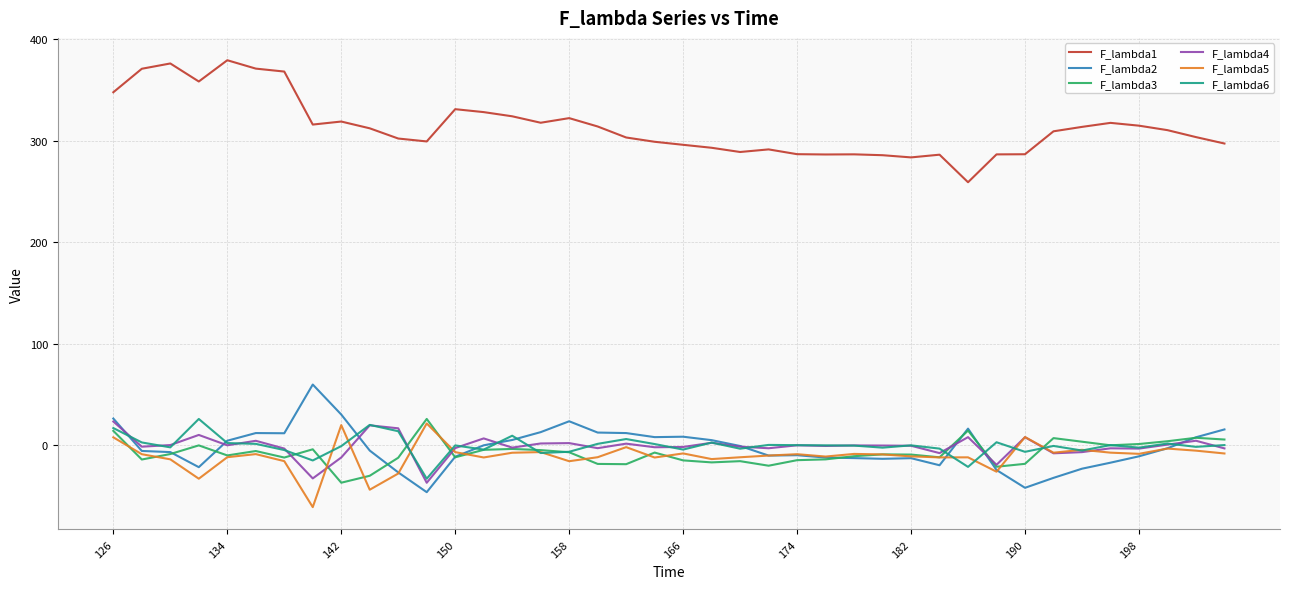

What is the maximum value shown in the chart?

379.4